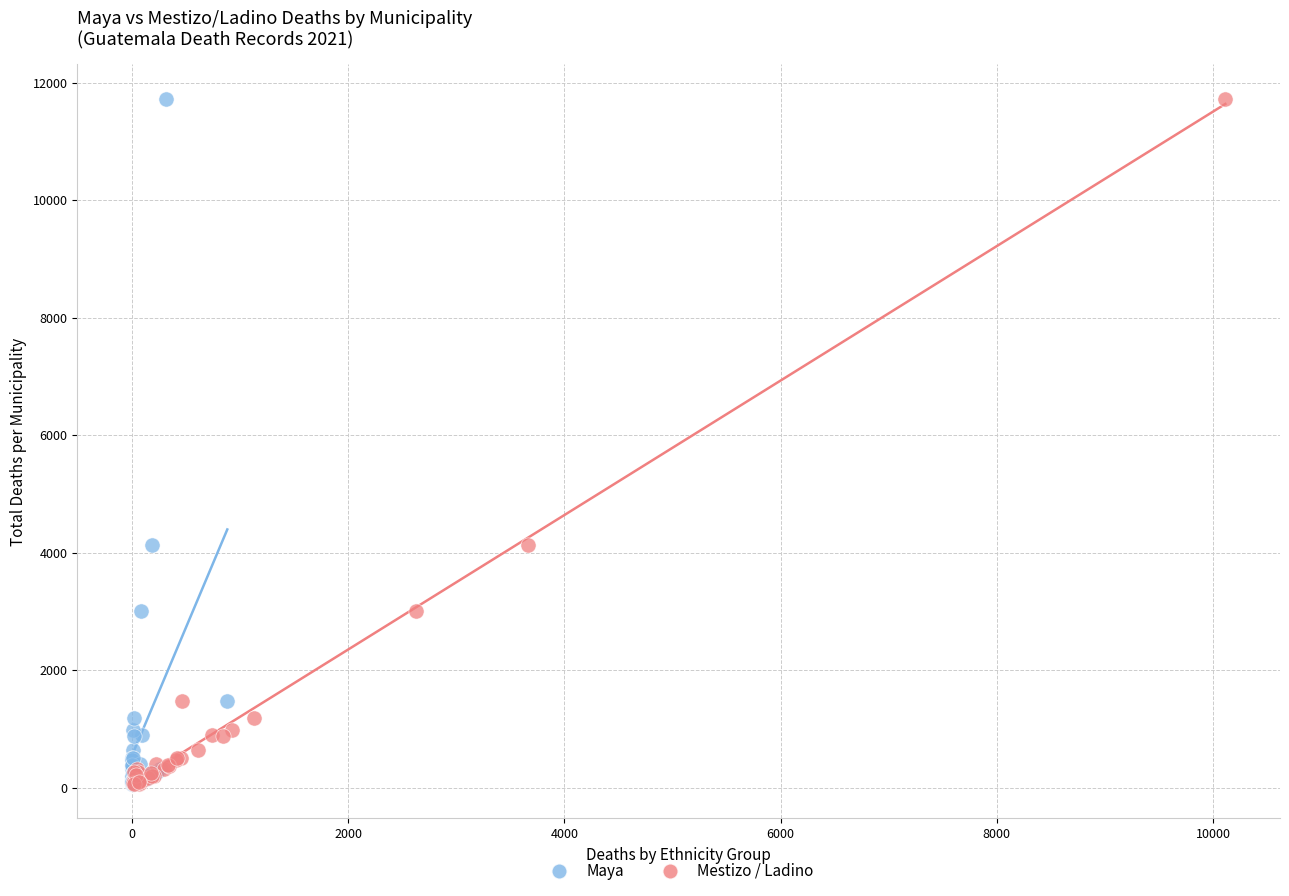

What are all the series names shown in the legend?

Maya, Mestizo / Ladino